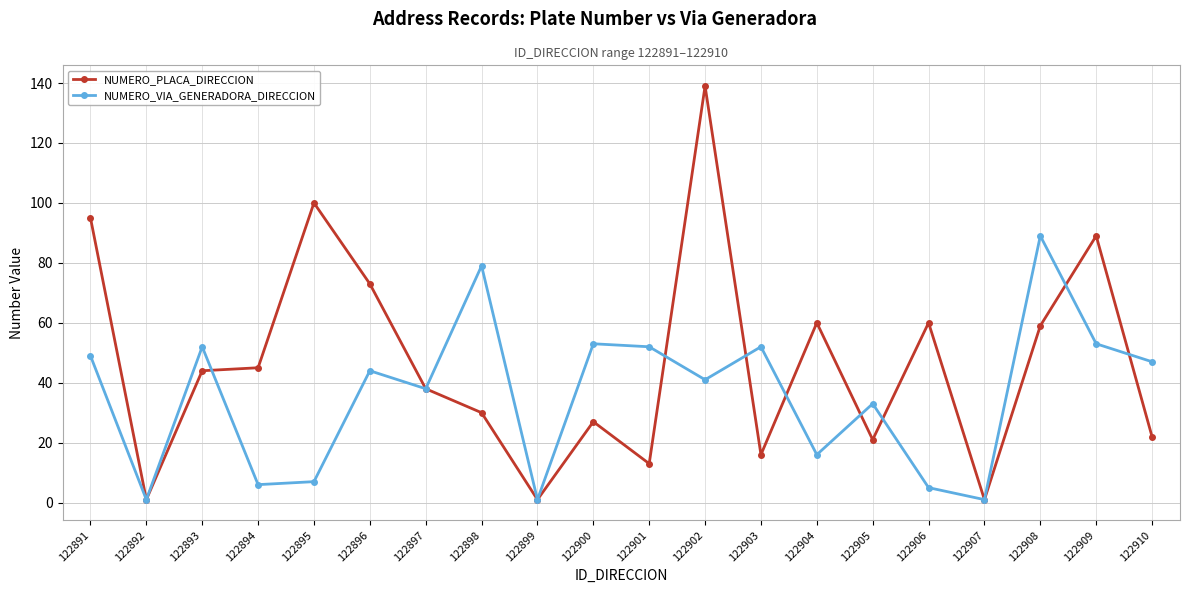

Where is NUMERO_VIA_GENERADORA_DIRECCION nearest to the value 45?

122896